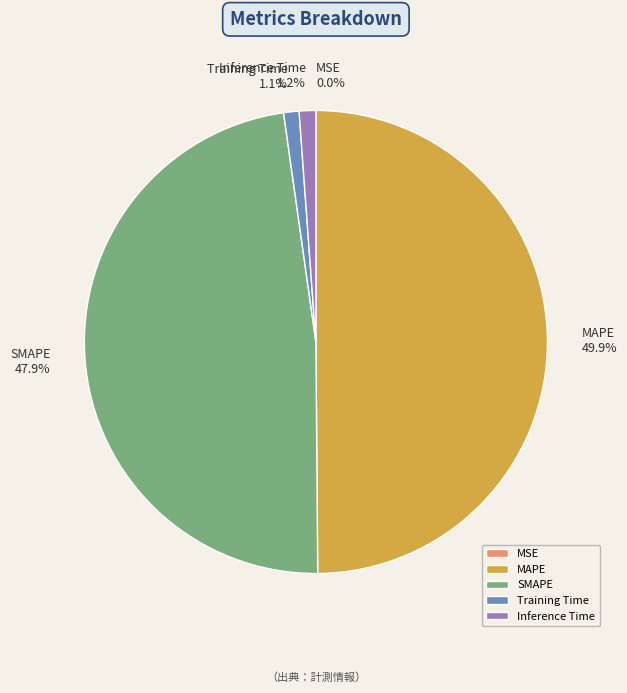

Which slice is the largest?

MAPE